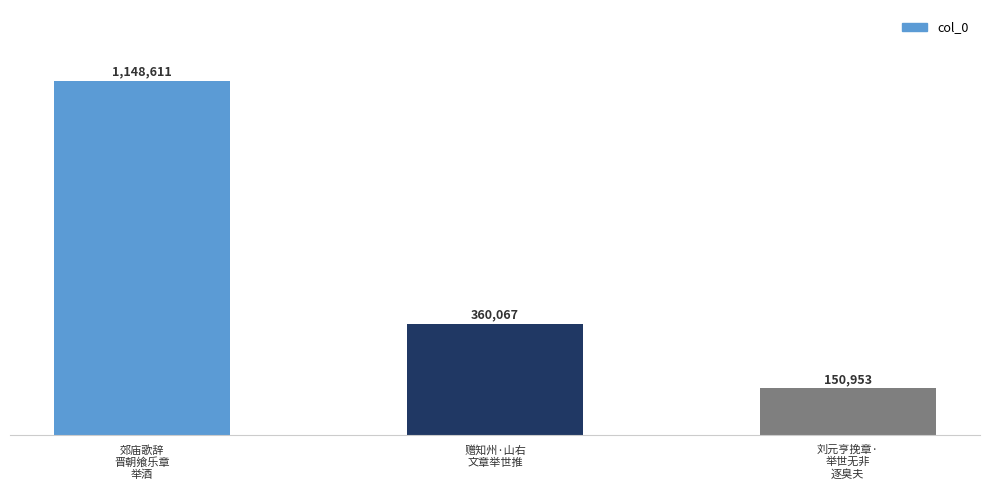

List the labels in order of value, largest first.

郊庙歌辞
晋朝飨乐章
举酒, 赠知州·山右
文章举世推, 刘元亨挽章·
举世无非
逐臭夫